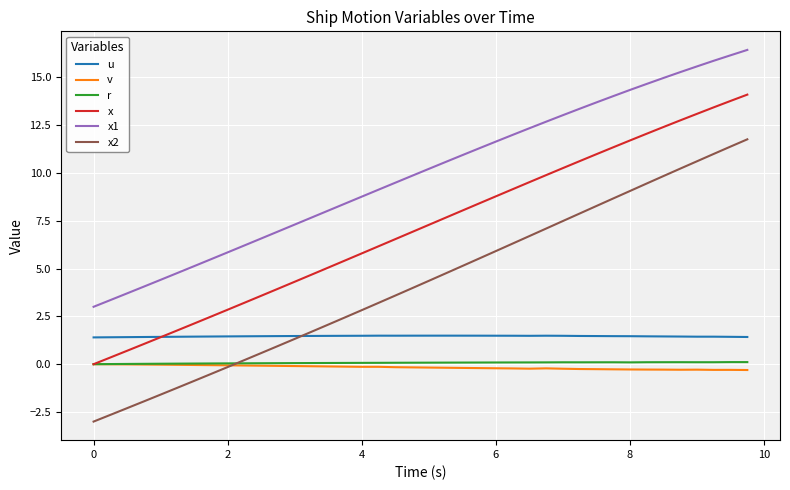

What is the smallest value displayed?

-3.0